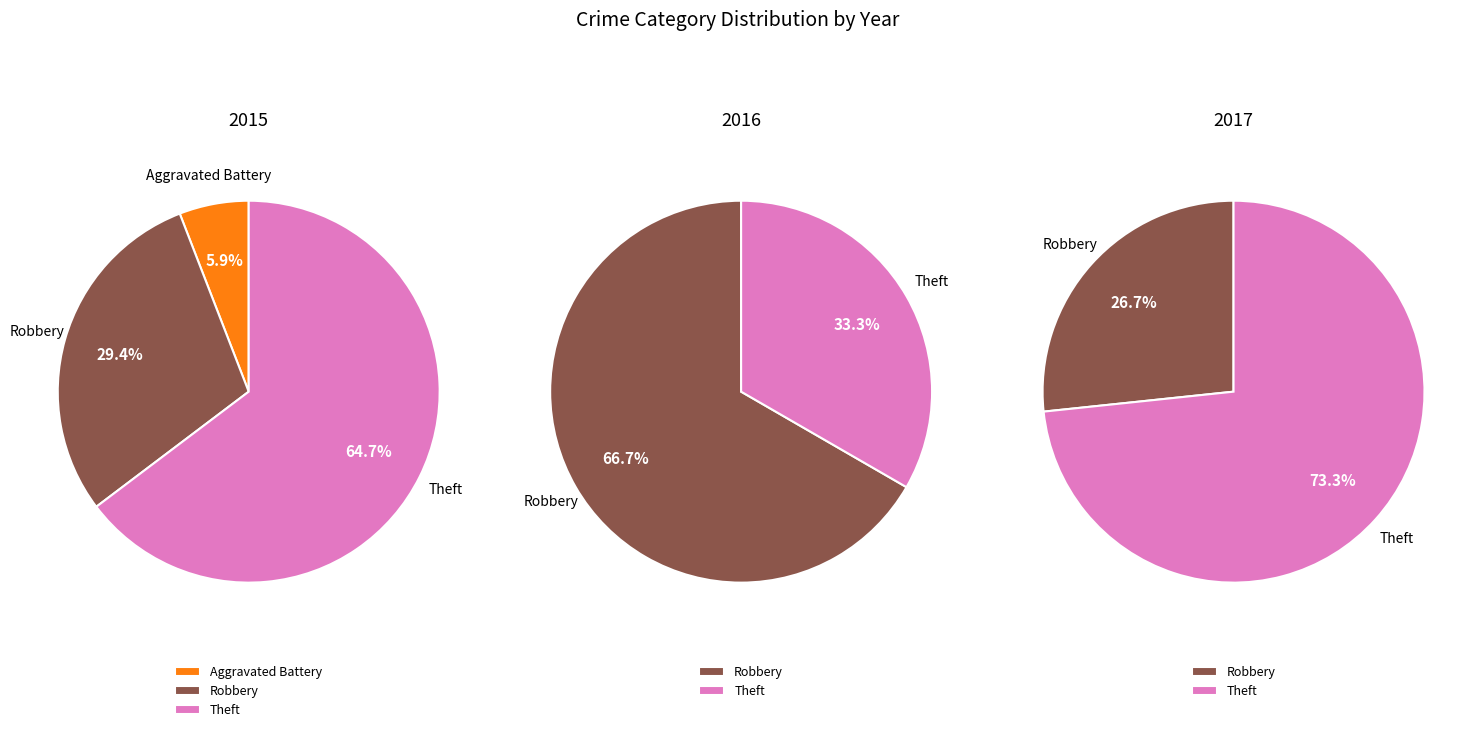

How many segments does this pie chart have?

7